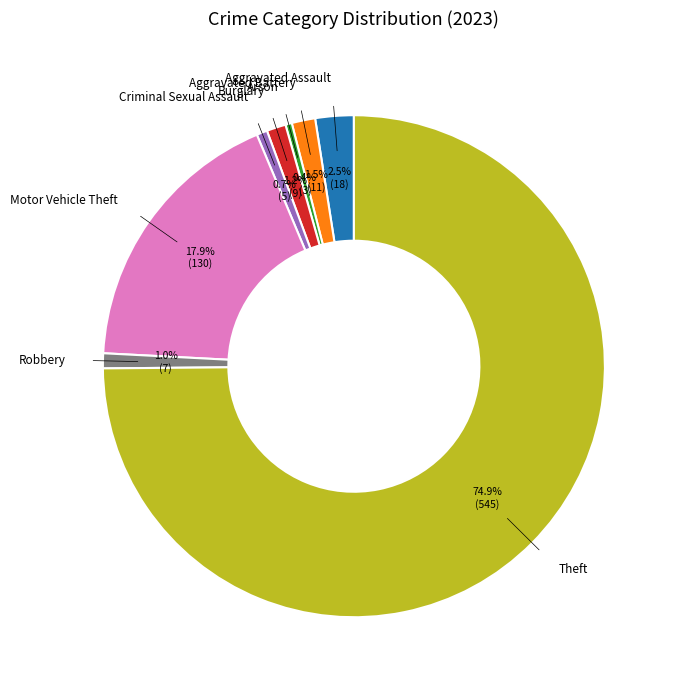

Is there any slice that represents more than half of the pie?

Yes